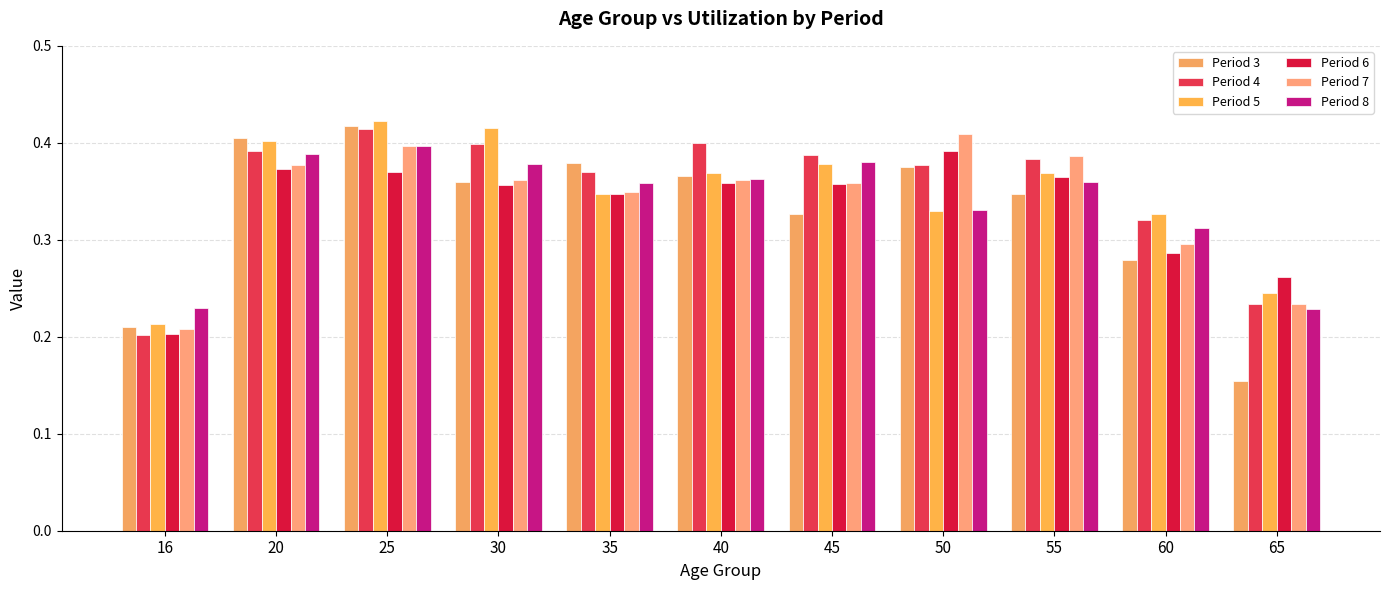

List the labels in order of Period 3 value, smallest first.

65, 16, 60, 45, 55, 30, 40, 50, 35, 20, 25